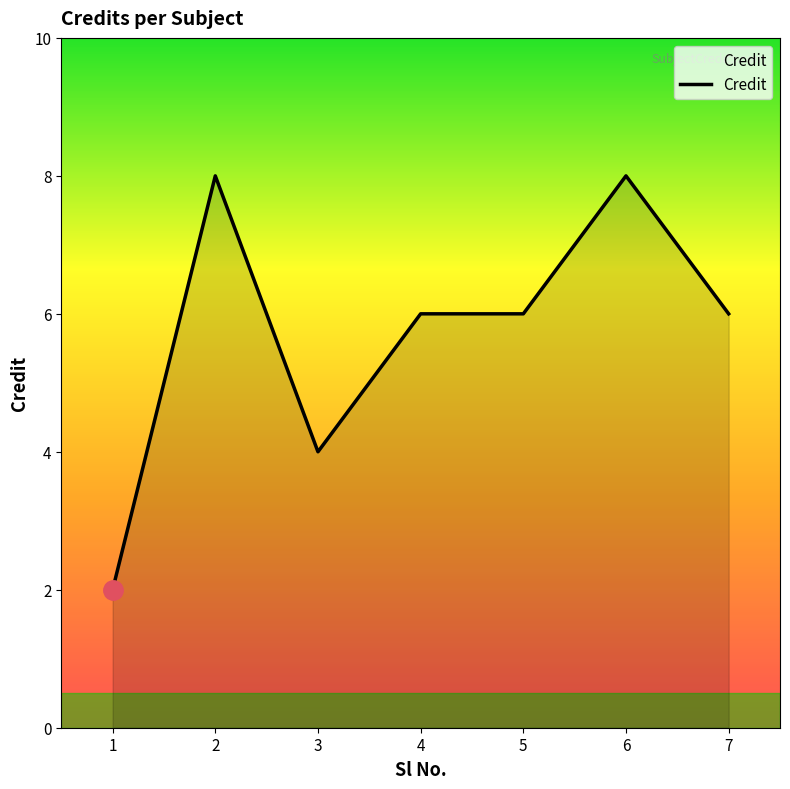

What is the difference between the second highest and second lowest values?

4